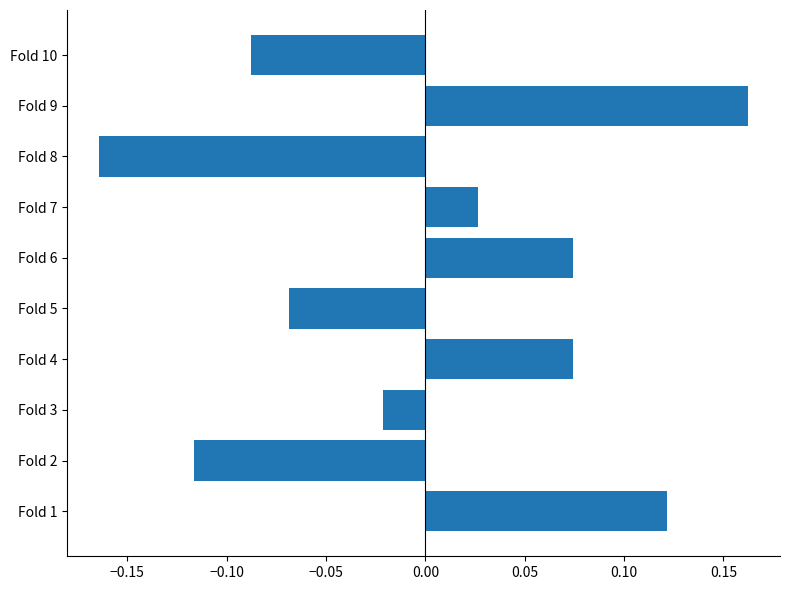

What is the difference between the maximum and second lowest values?

0.3